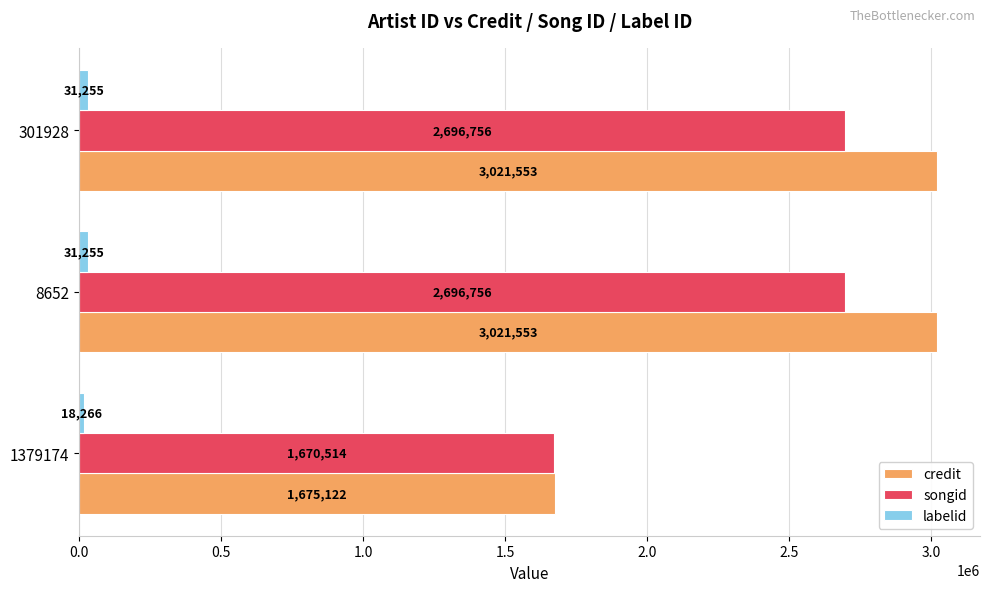

What is the sum of the songid values at 301928 and 8652?

5393512